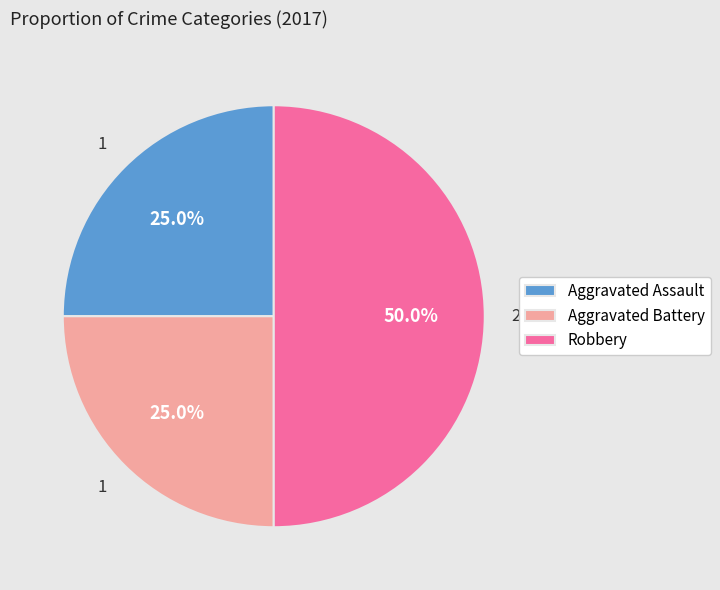

Which category has the biggest portion of the pie?

Robbery